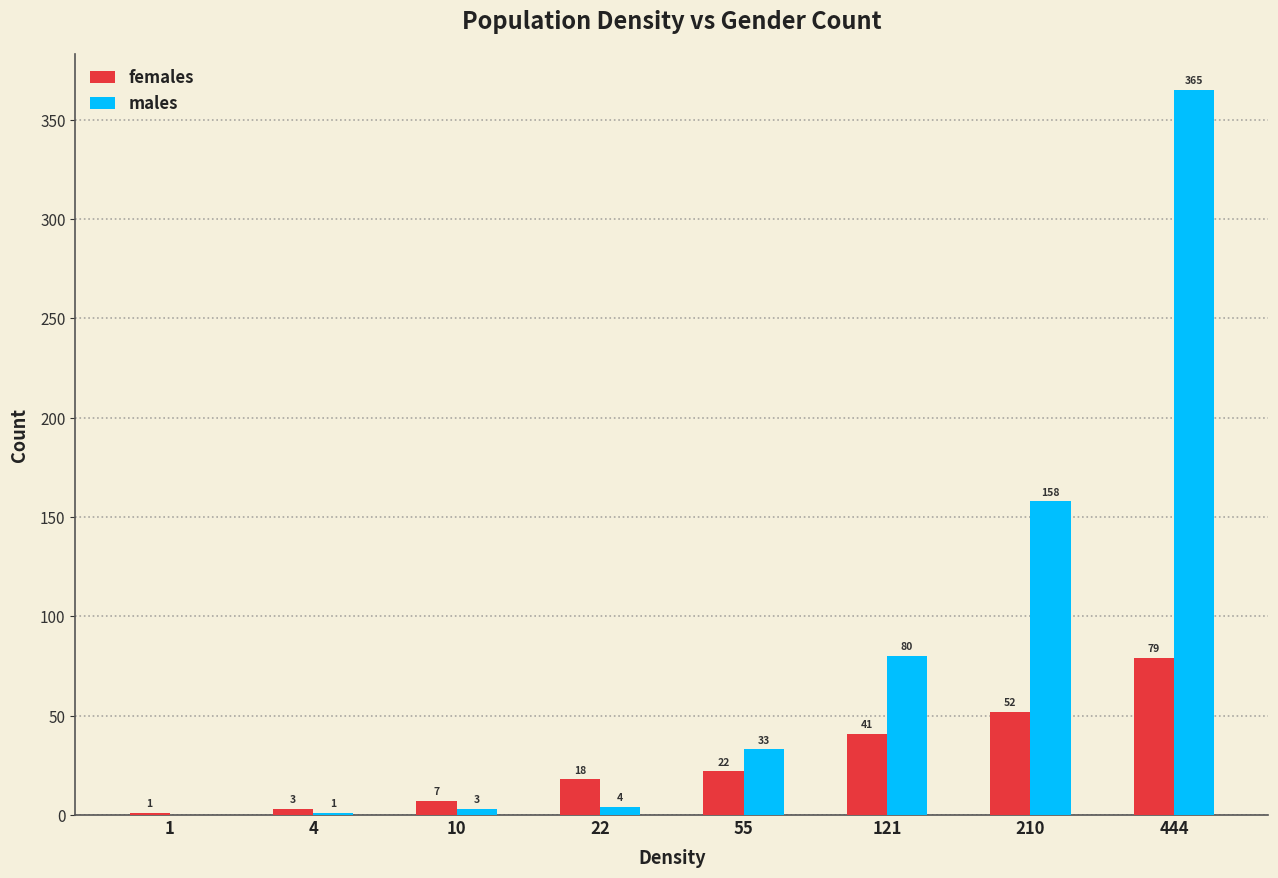

Does the chart contain stacked bars?

No